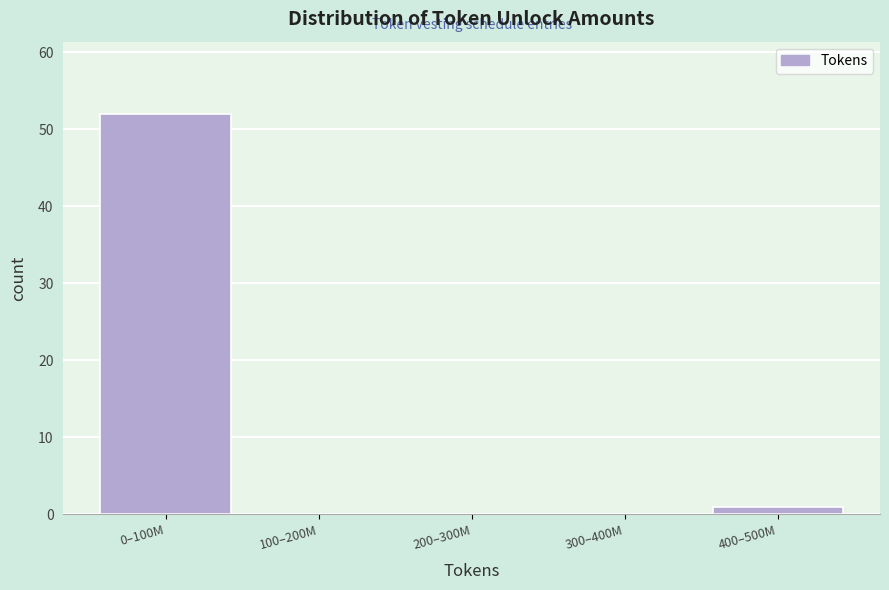

Reading right to left, extract all data points from this chart.

400–500M=1	300–400M=0	200–300M=0	100–200M=0	0–100M=52